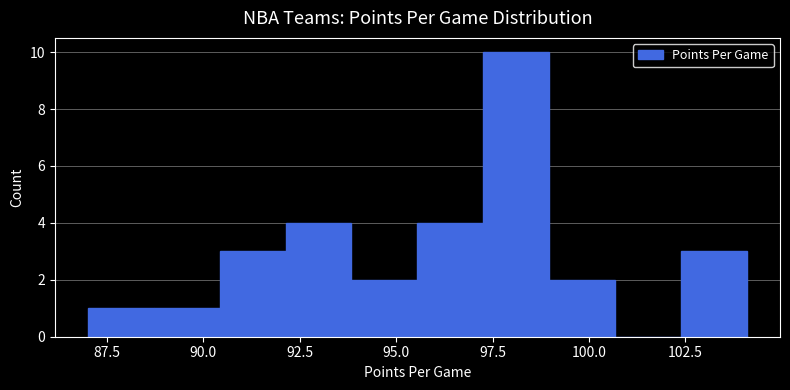

Read against the x-axis, roughly where is the centre of the tallest bar?

98.0